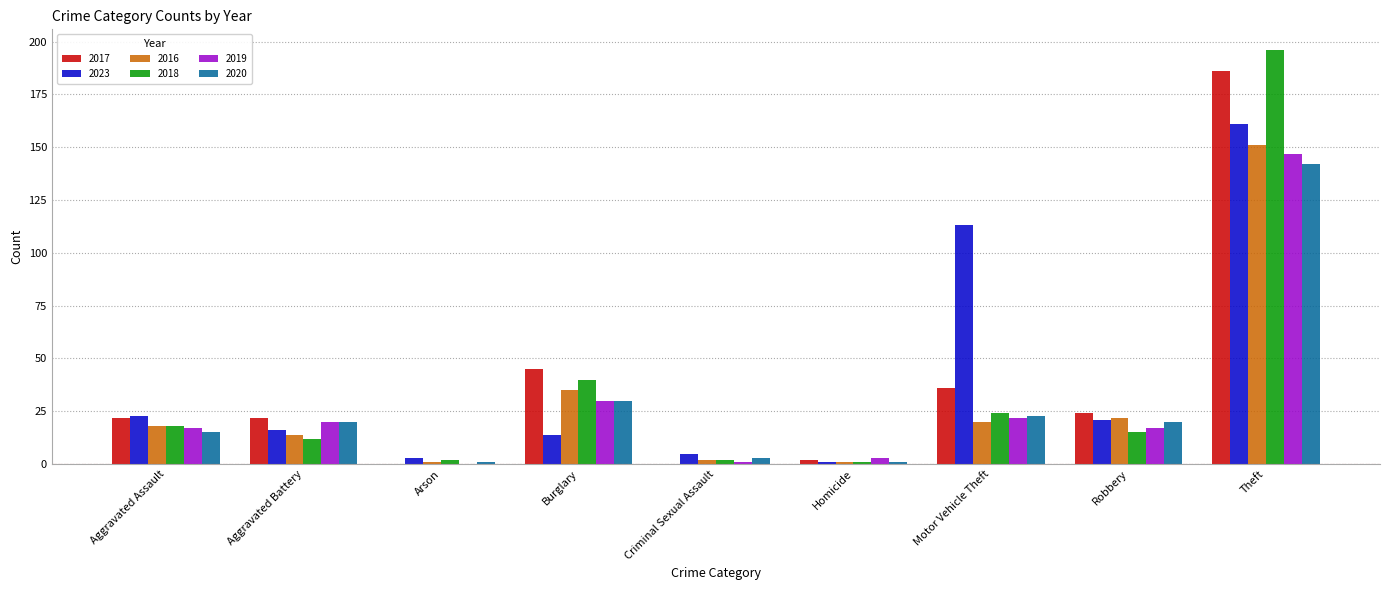

What is the maximum value for 2019?

147